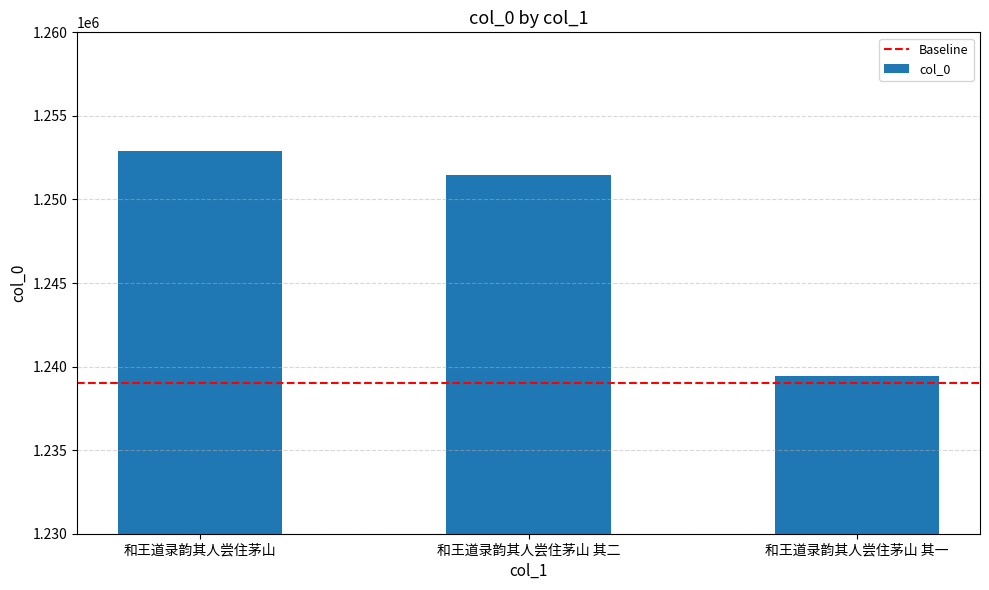

How many bars are there in total?

3